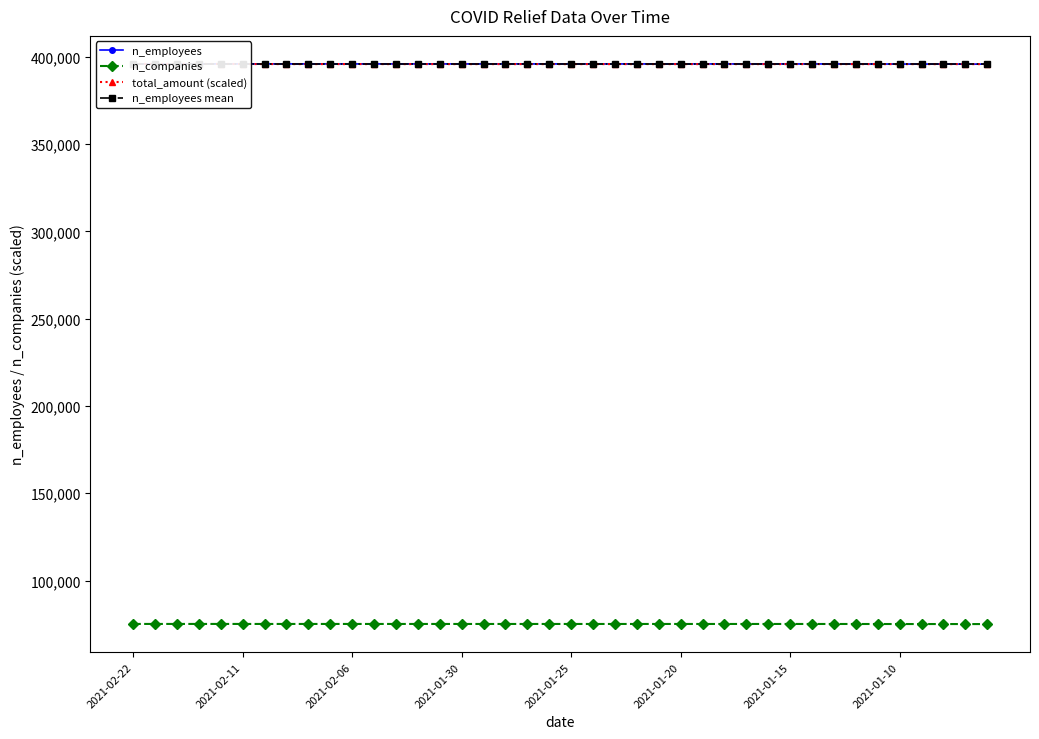

The value of n_employees at 22 is 663621.0. True or false?

False